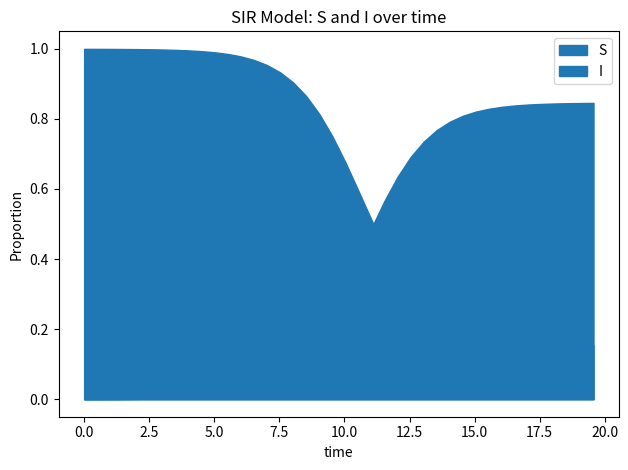

What is the average value?

0.6